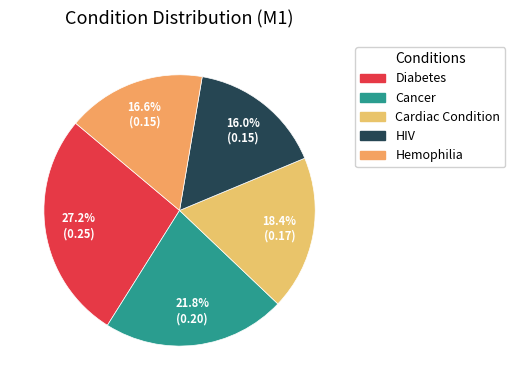

What is the smallest slice in the pie chart?

HIV